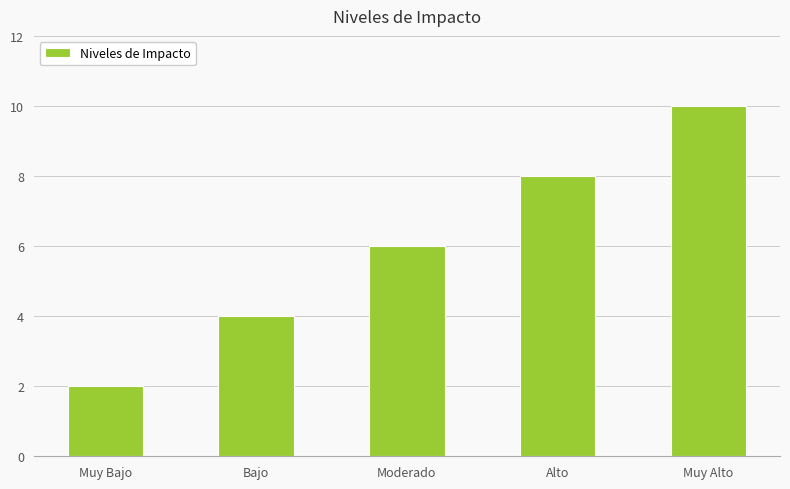

What is the sum of all values?

30